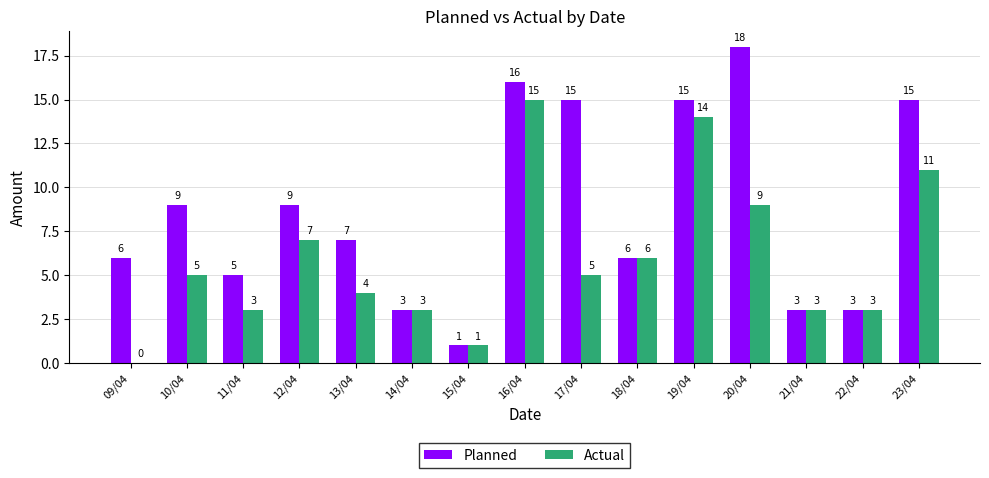

What is the approximate value of Planned at 18/04, to the nearest 10?

10